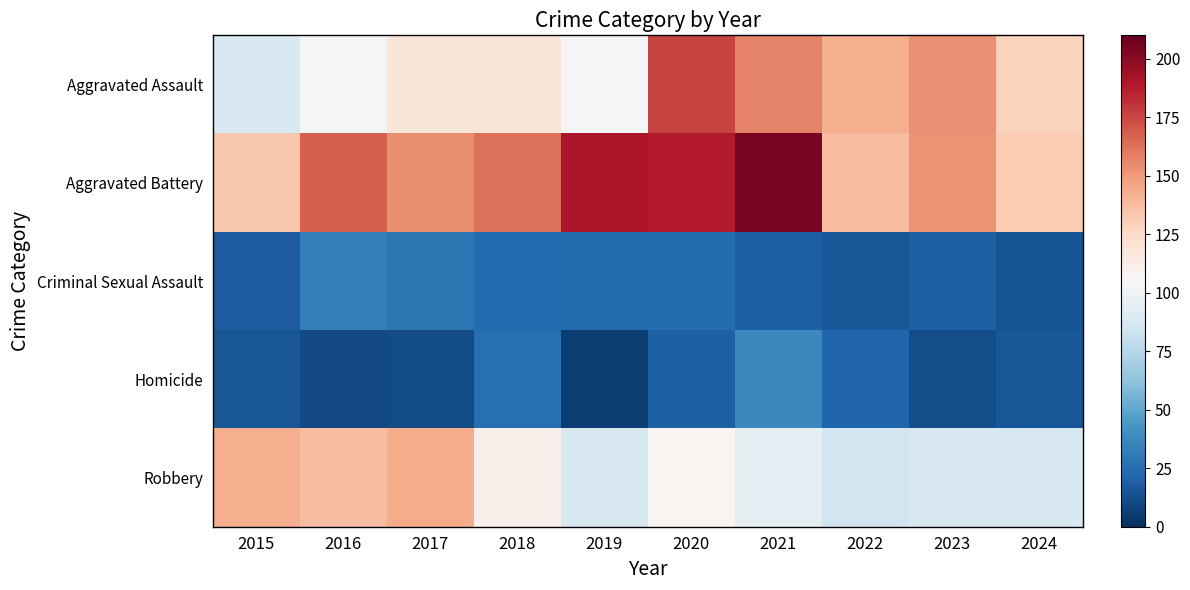

At how many categories does at least one series exceed 96?

10